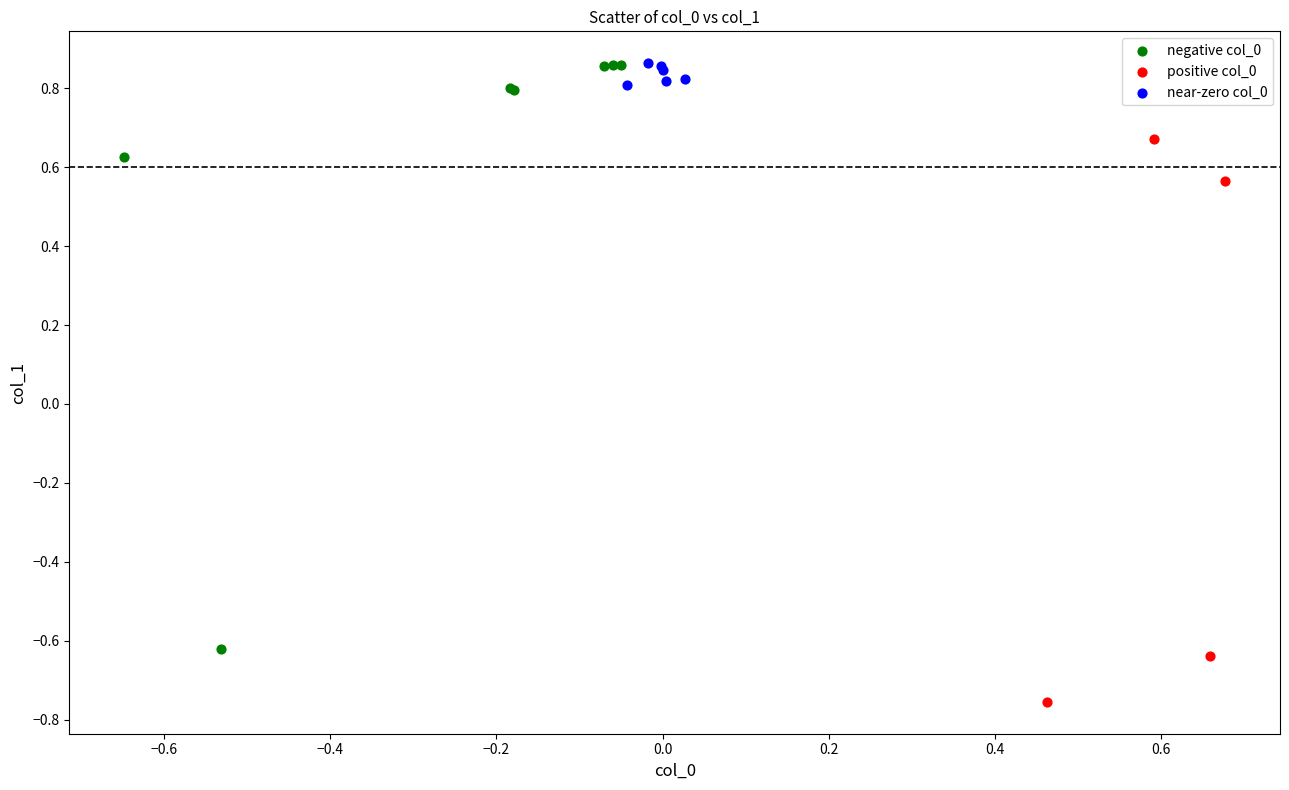

Which series has the widest spread of Y values?

negative col_0